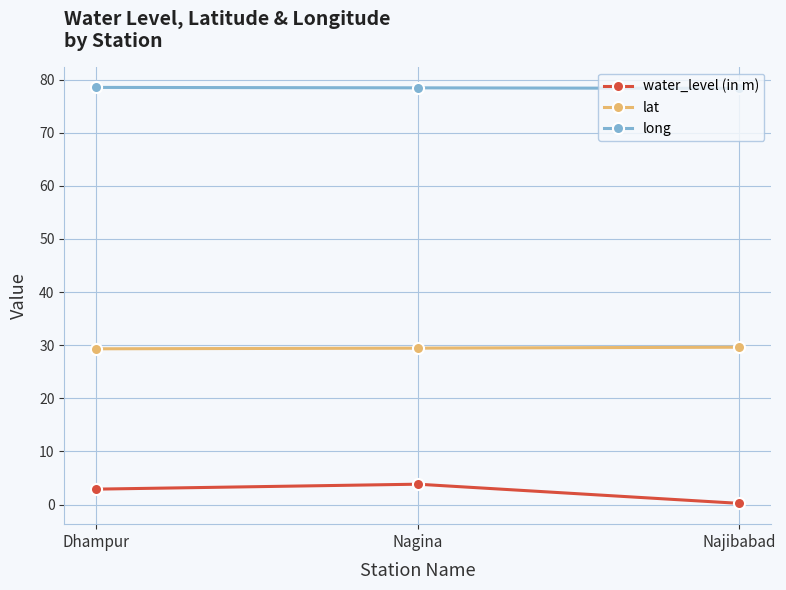

Does the chart display data point markers on the line(s)?

Yes